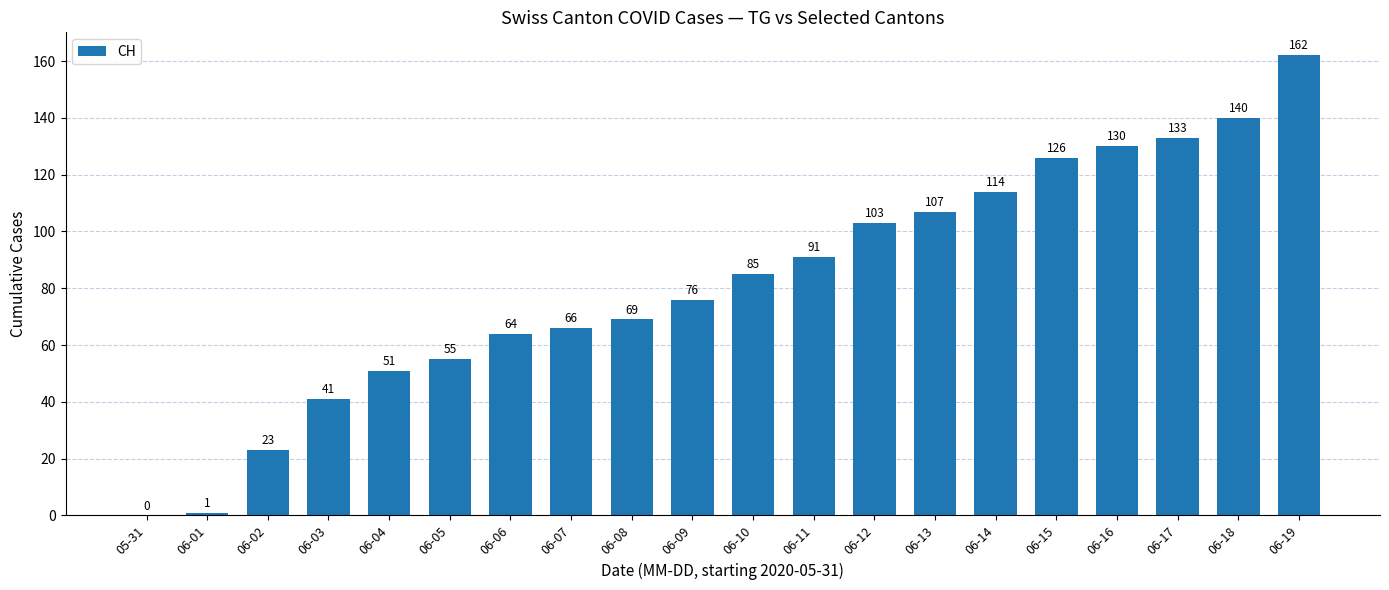

What is the approximate value at 06-03?

41